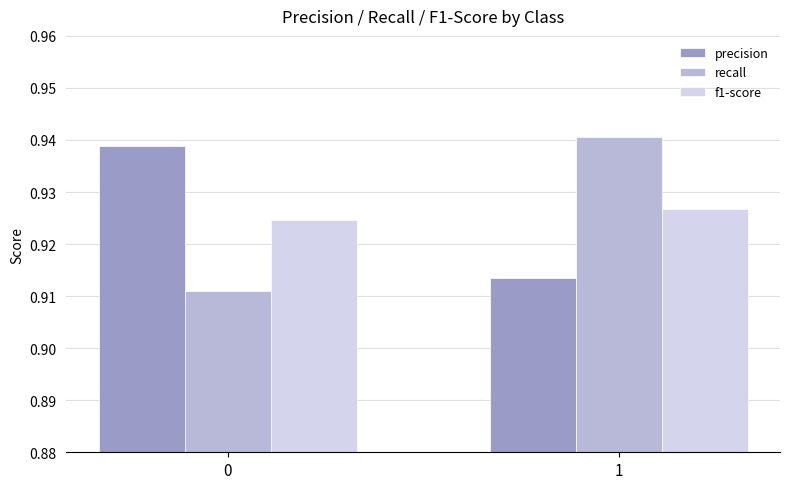

What is the sum of the f1-score values at 0 and 1?

1.9